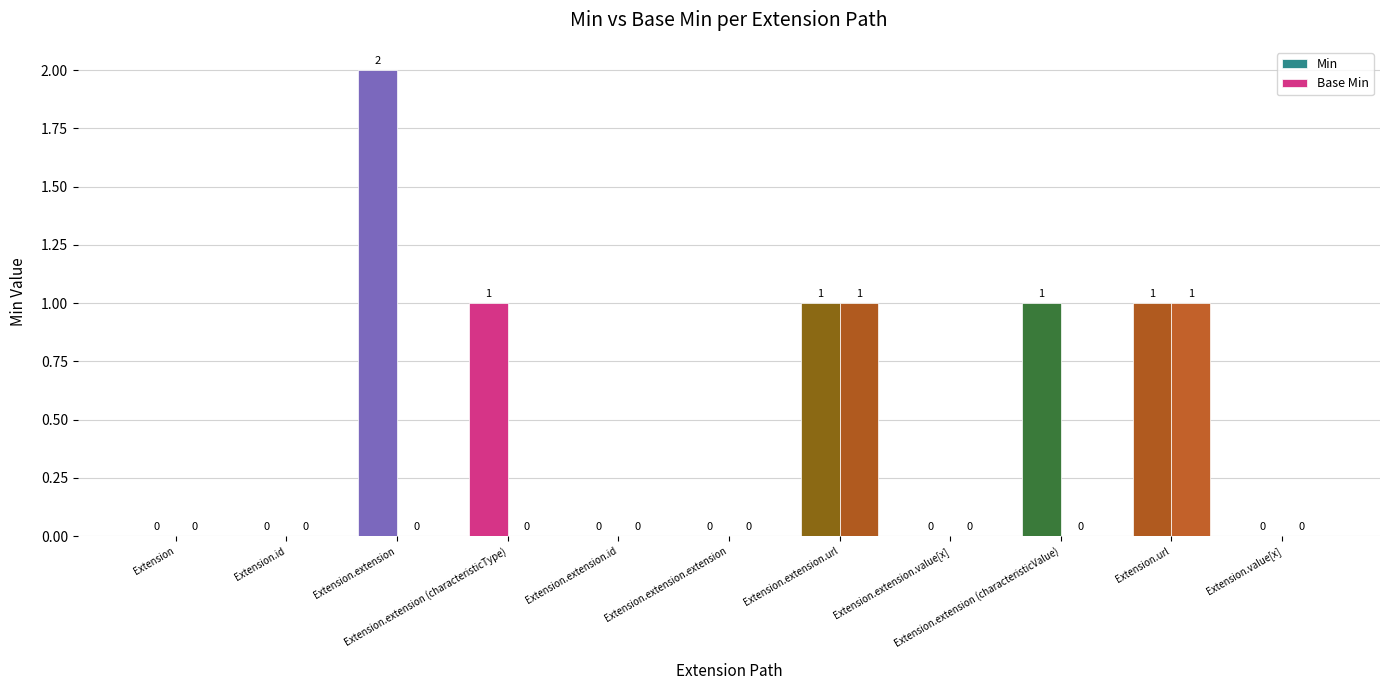

How many series are shown in this chart?

2